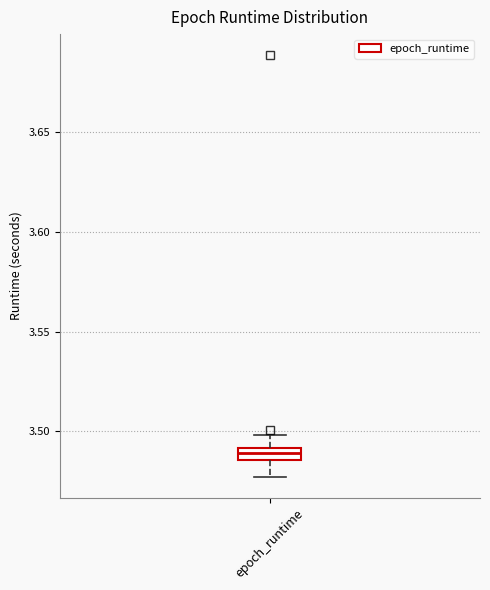

Where does the lower whisker of the box for epoch_runtime end on the y-axis? The values are not printed on the chart, so give them approximately, as read against the axis.

3.475